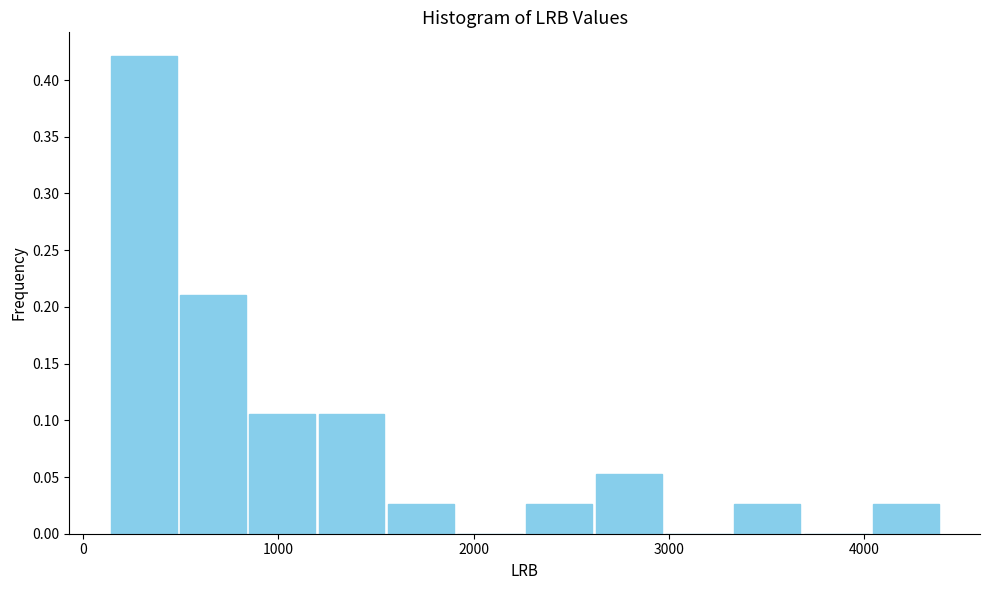

Around what value on the x-axis is the tallest bar? Give the approximate position of its centre, as read against the axis.

300